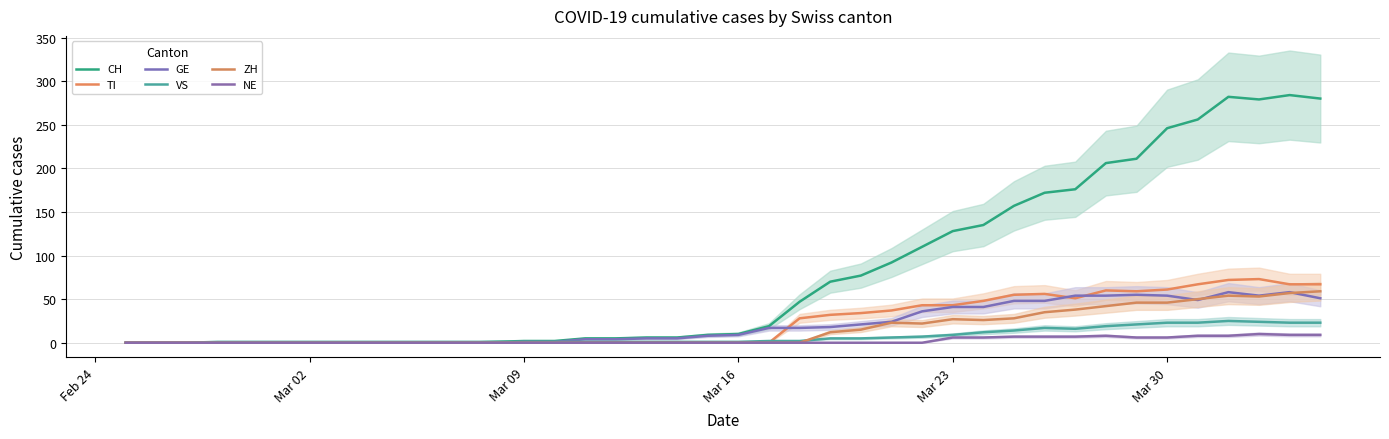

Which series has the largest total across all categories?

CH